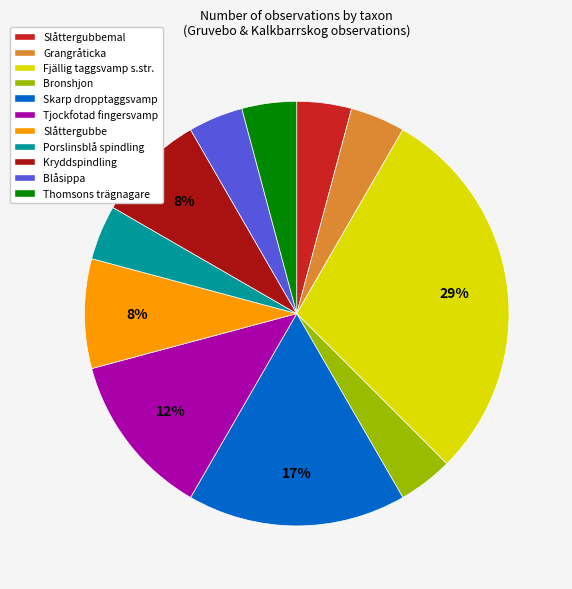

To the nearest percent, what portion does Slåttergubbemal represent?

4%